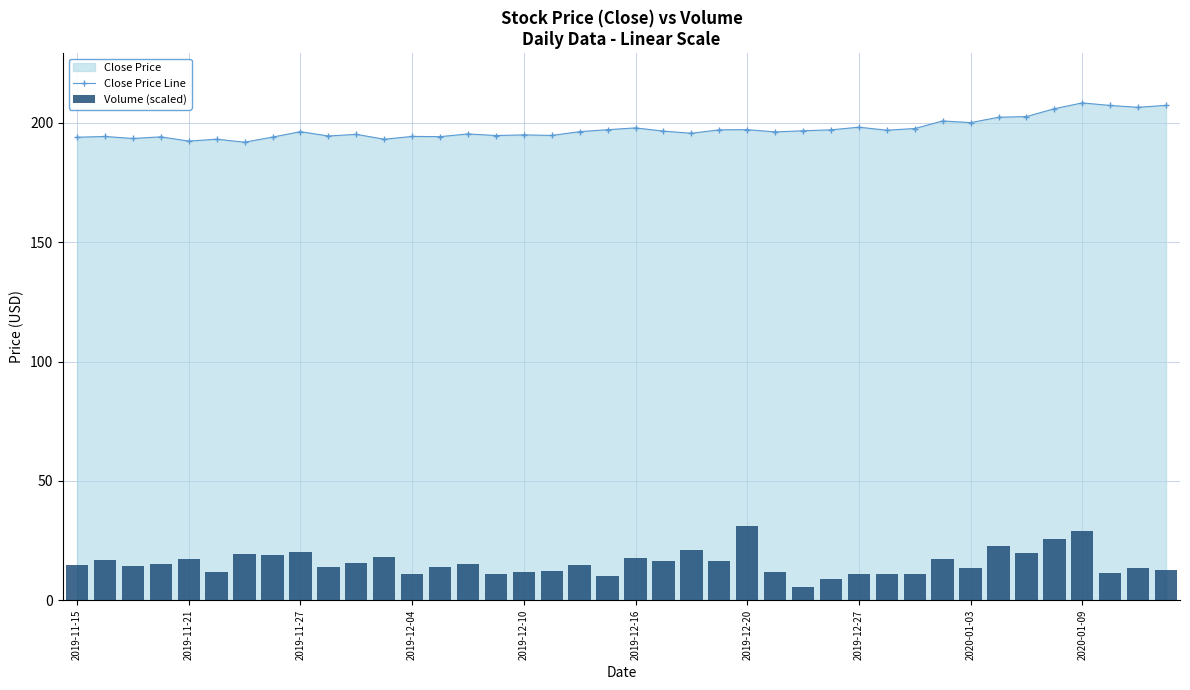

What is the greatest value displayed?

208.4